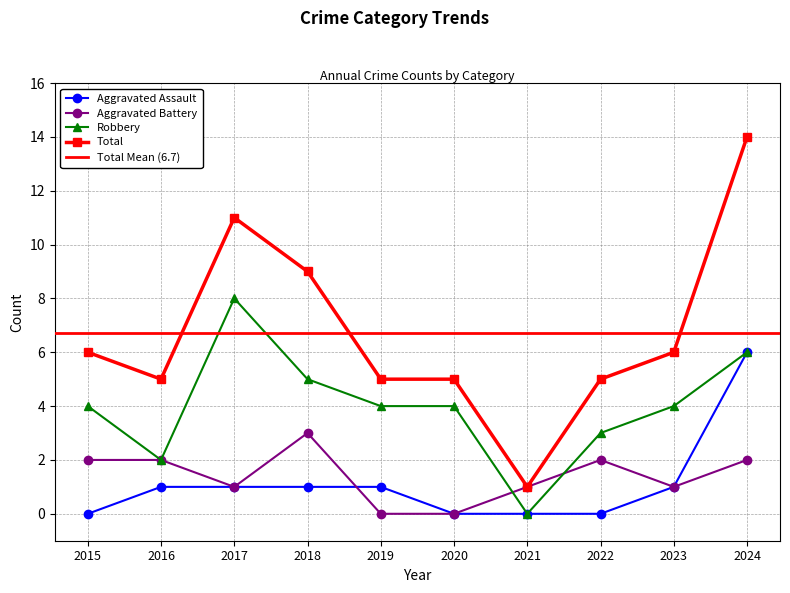

Which series has the largest total across all categories?

Total